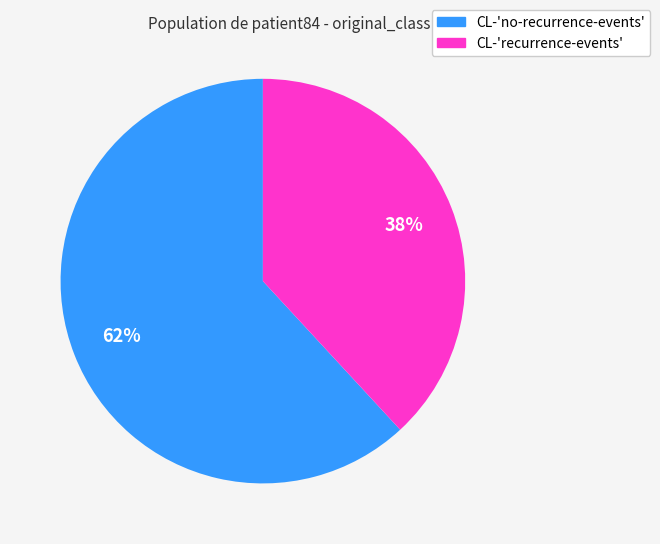

Which slice is the largest?

CL-'no-recurrence-events'